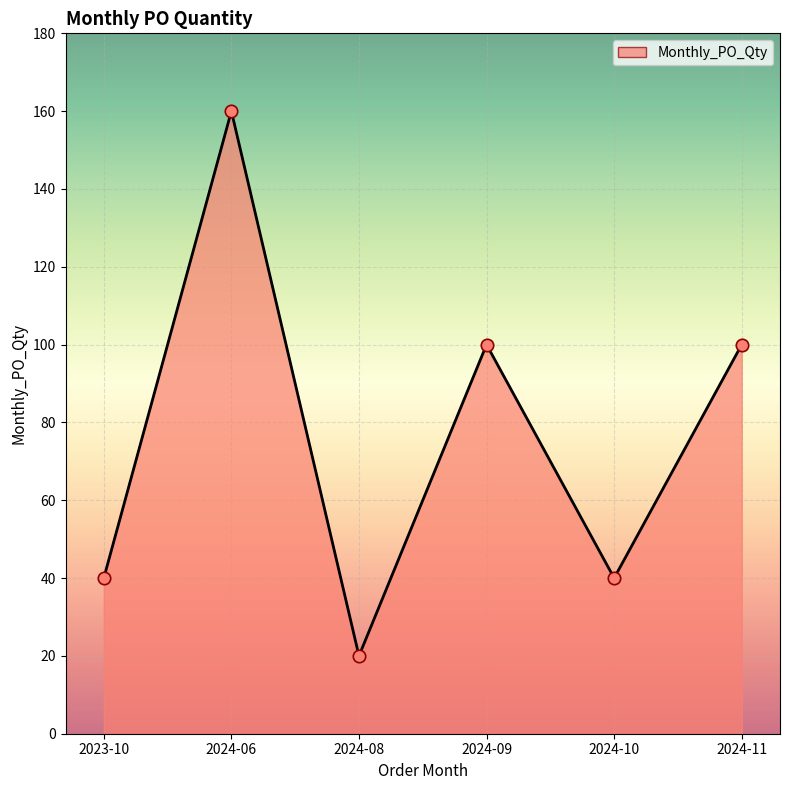

What is the ratio of the value at 2024-06 to the value at 2024-09?

1.6